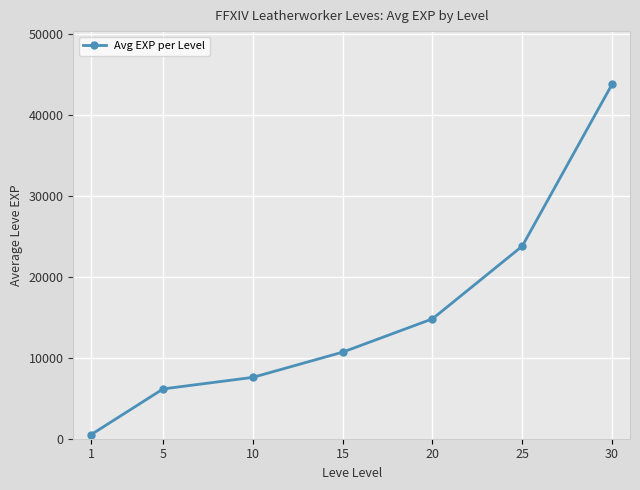

Reading left to right, extract all data points from this chart.

515	6143	7572	10683	14790	23762	43735